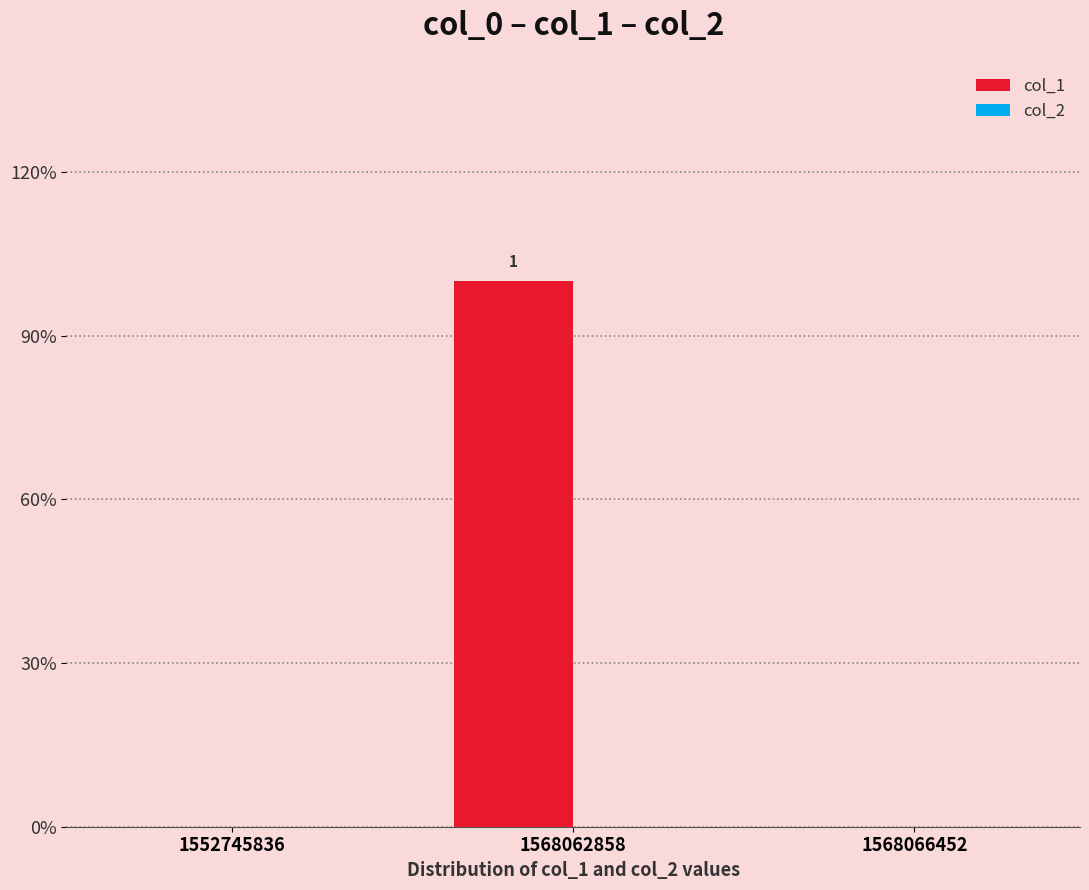

Reading left to right, extract all data points from this chart.

col_1: 1552745836=0	1568062858=1	1568066452=0
col_2: 1552745836=0	1568062858=0	1568066452=0